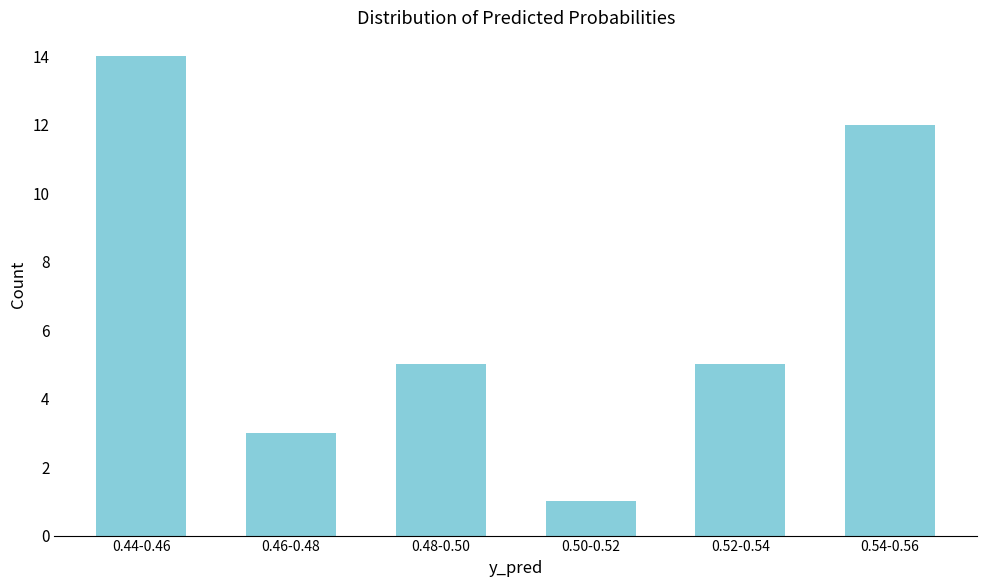

Reading left to right, what are all the values shown in this chart?

0.44-0.46=14	0.46-0.48=3	0.48-0.50=5	0.50-0.52=1	0.52-0.54=5	0.54-0.56=12